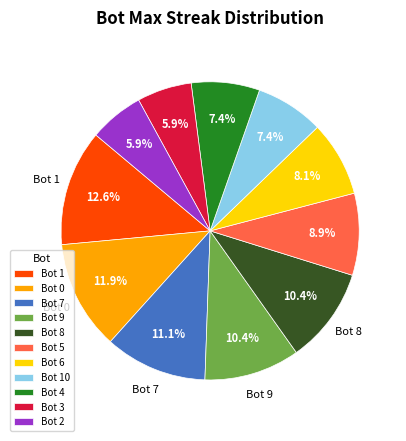

Does any single category account for the majority?

No